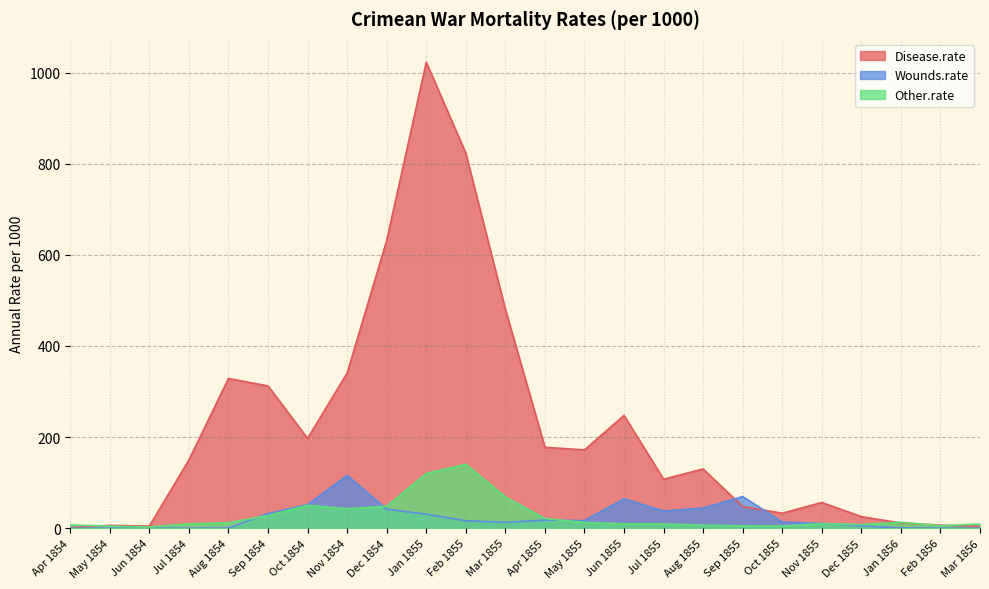

What are all the series names shown in the legend?

Disease.rate, Wounds.rate, Other.rate